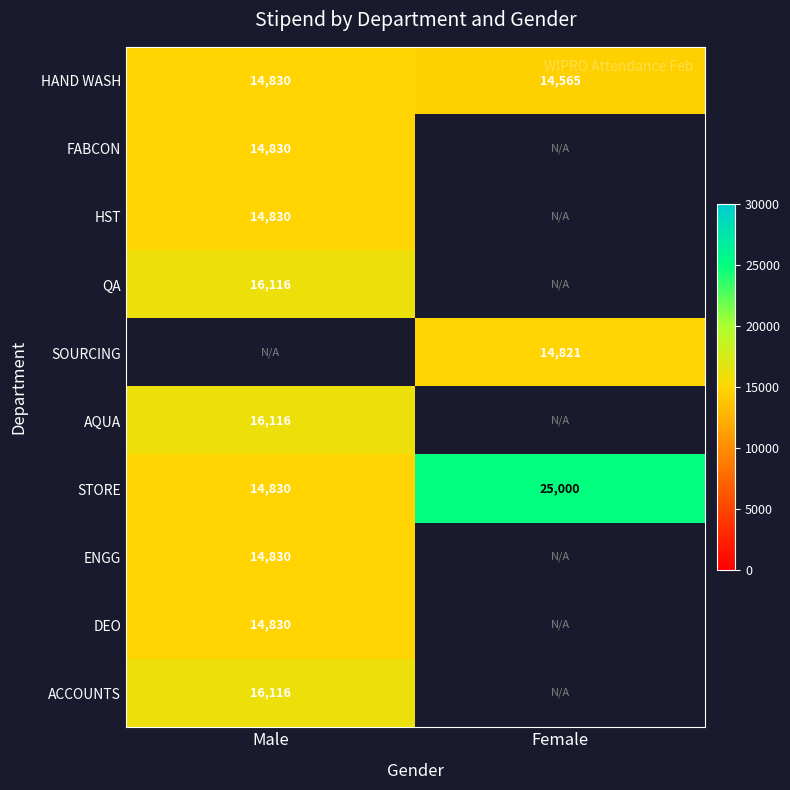

True or false: SOURCING has a value of 14821 at Female.

True